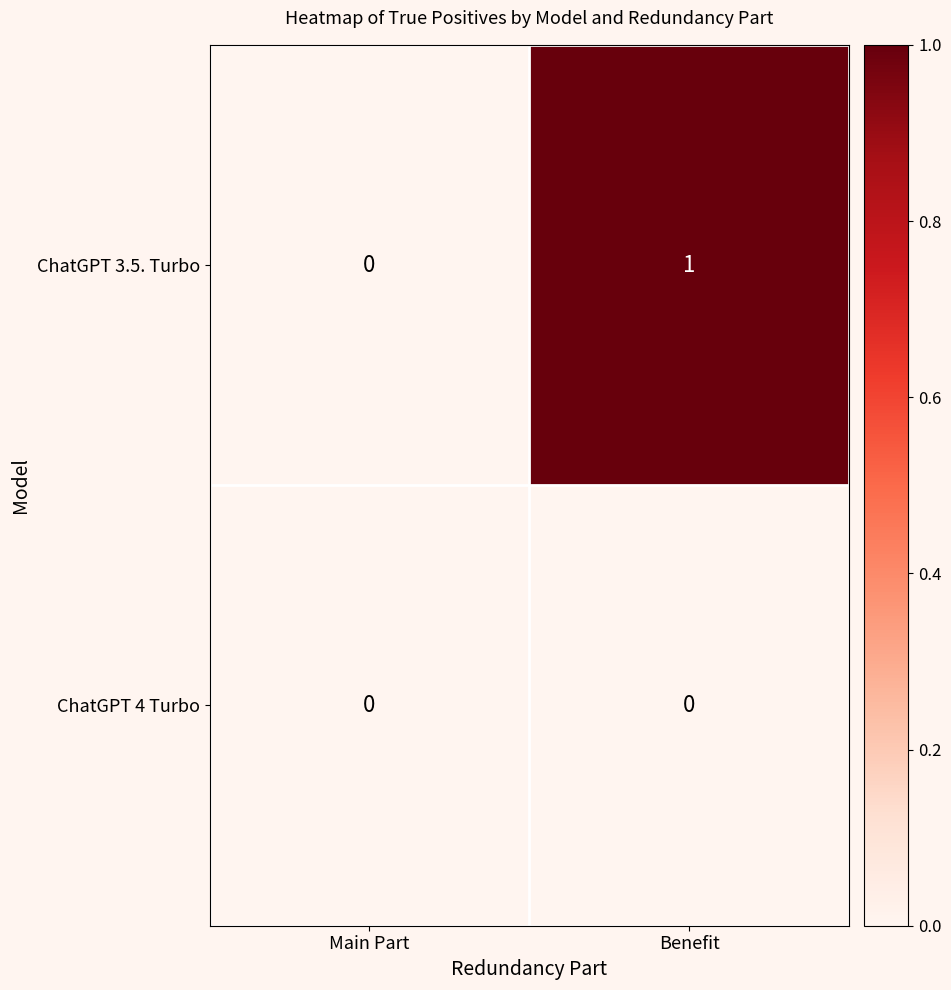

What is the highest value of the ChatGPT 3.5. Turbo series?

1